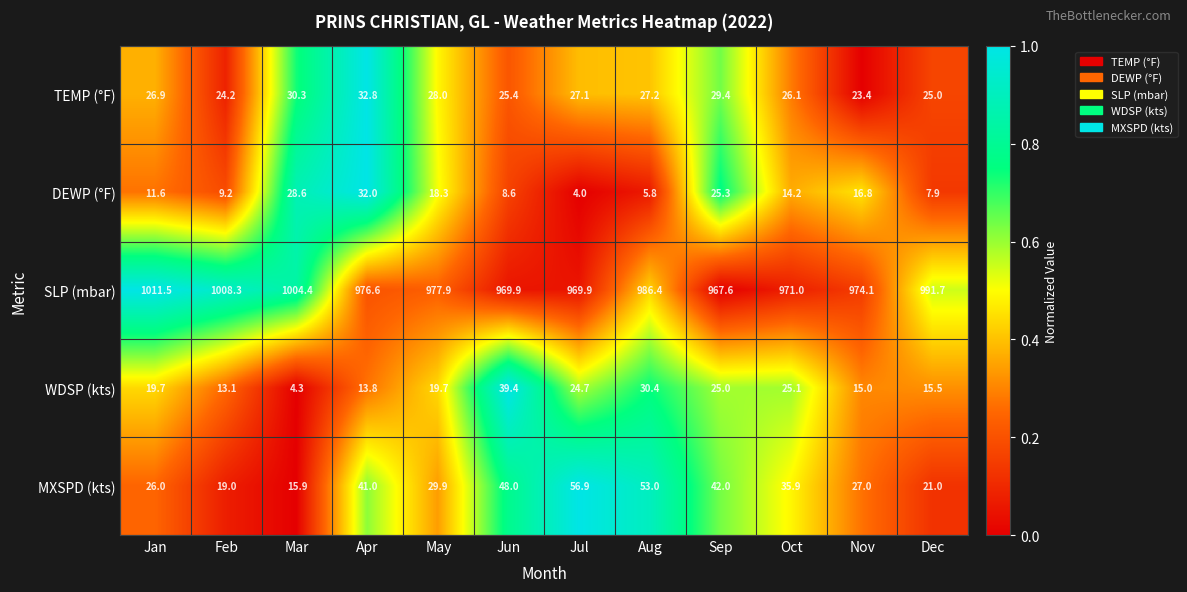

List the series in order of their peak value, highest first.

SLP (mbar), MXSPD (kts), WDSP (kts), TEMP (°F), DEWP (°F)